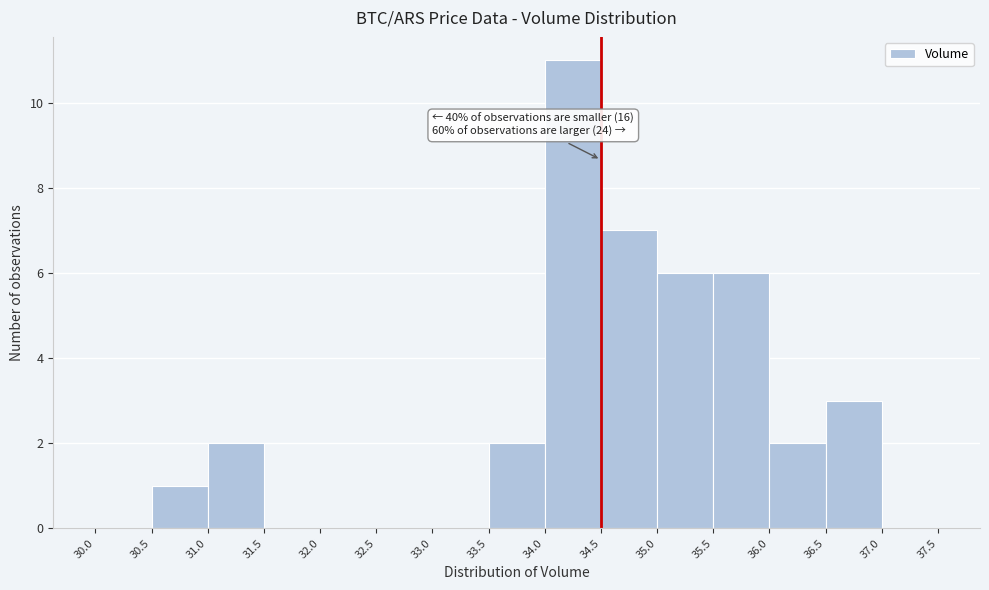

Over which range of the x-axis is the bar tallest?

34.0 to 34.5